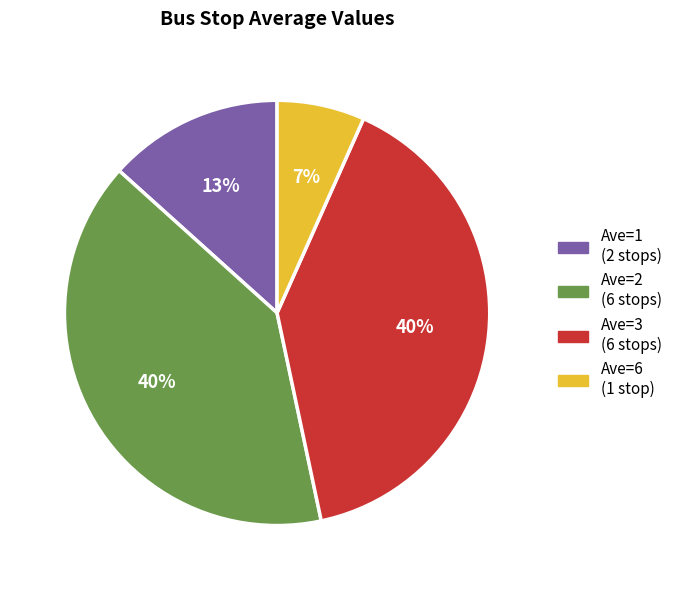

Which slice is the smallest?

Ave=6 (1 stop)